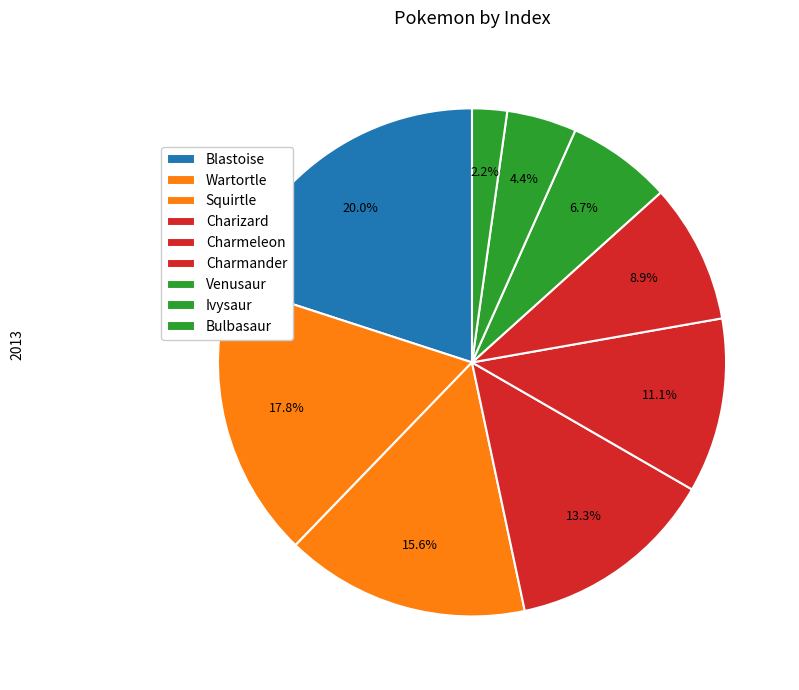

How many slices are in this pie chart?

9